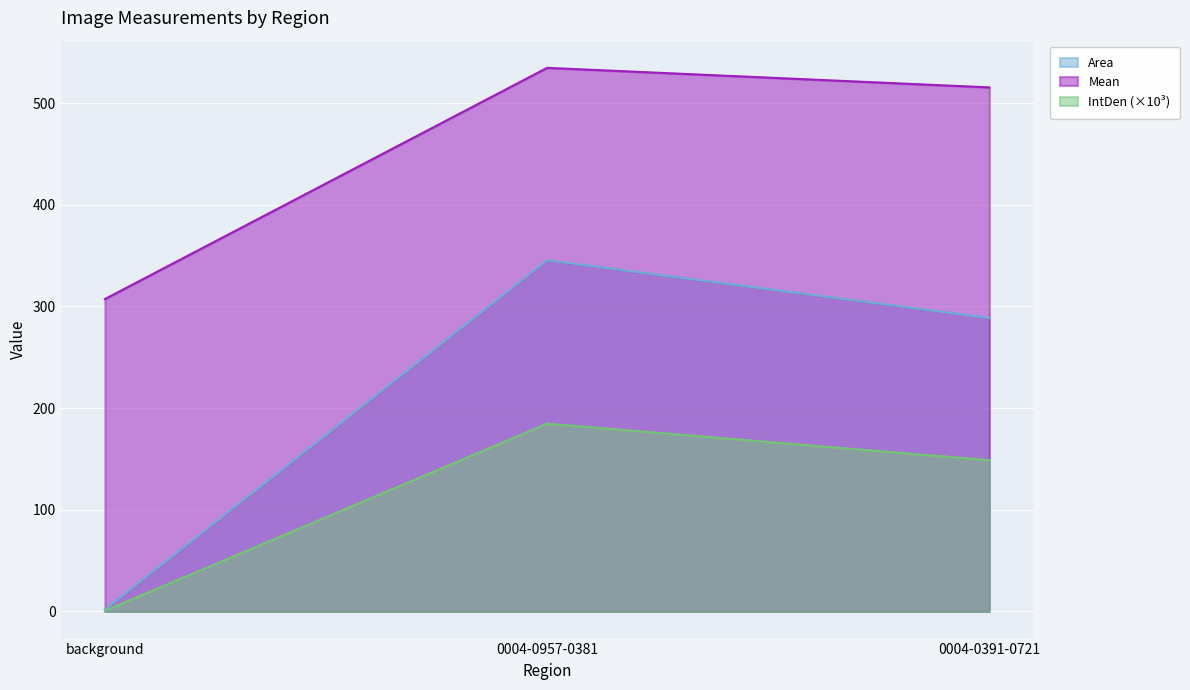

Which series has the widest spread of values?

Area